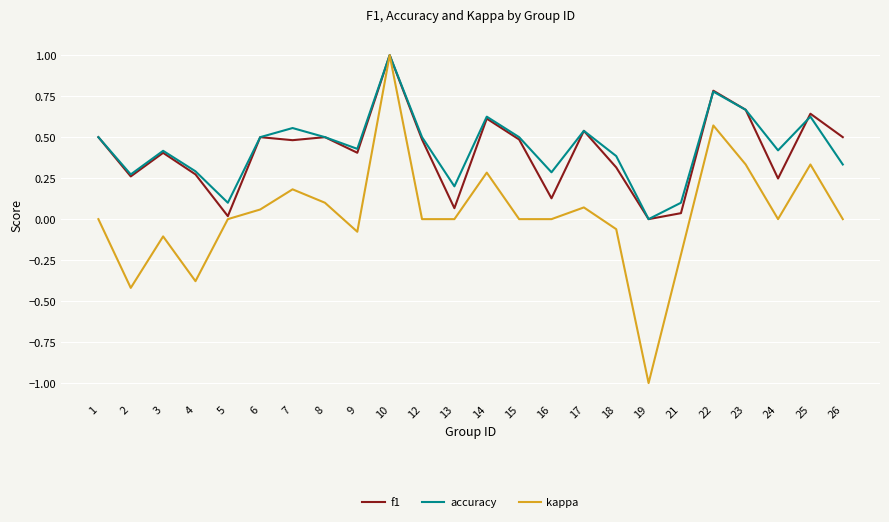

Which series has the largest total across all categories?

accuracy